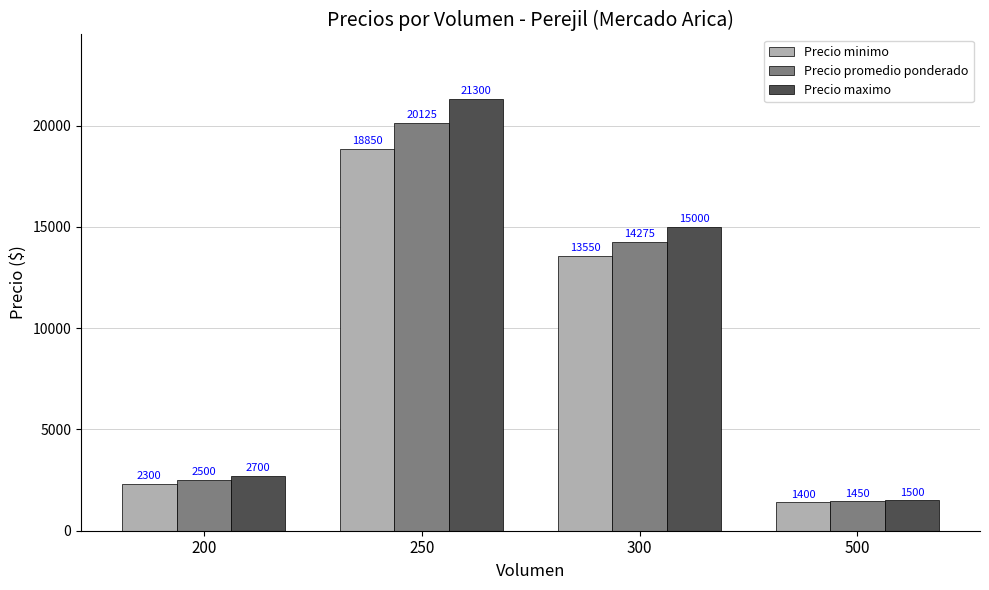

Which series has the largest total across all categories?

Precio maximo